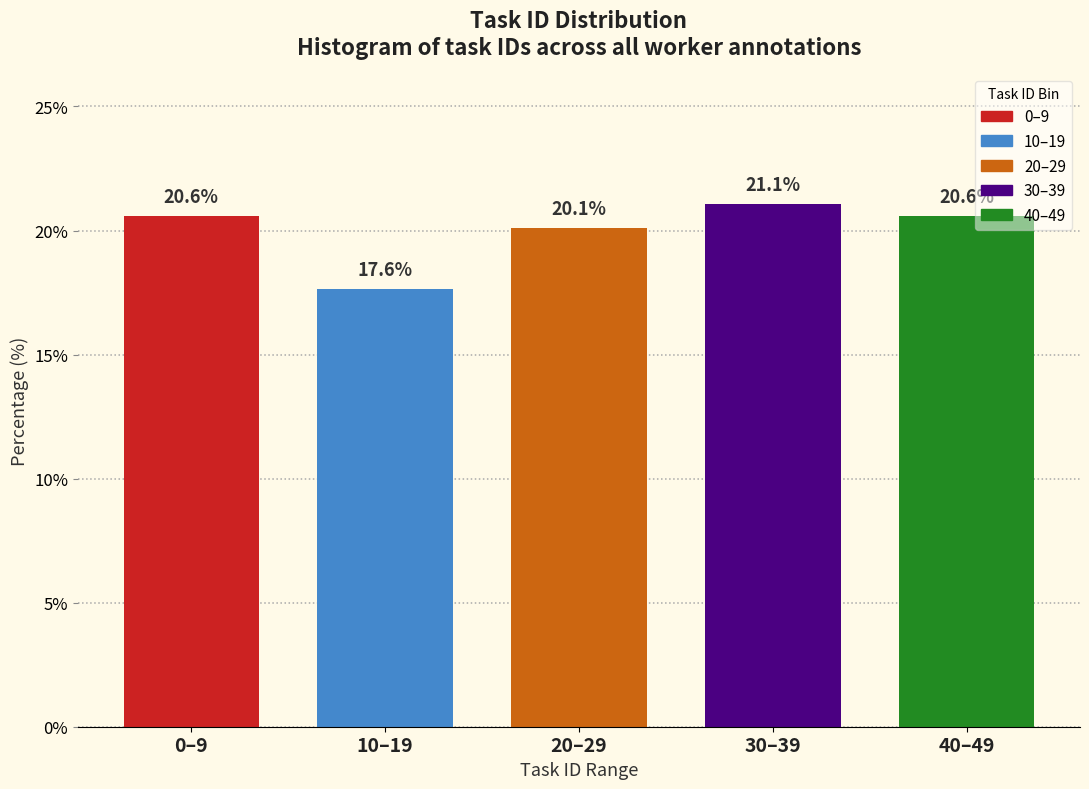

Reading left to right, list all the values displayed in this chart.

20.6	17.6	20.1	21.1	20.6